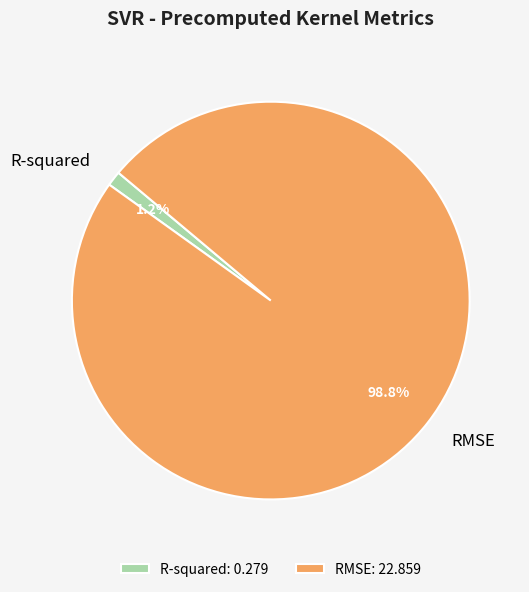

To the nearest percent, what is the combined percentage of R-squared and RMSE?

100%